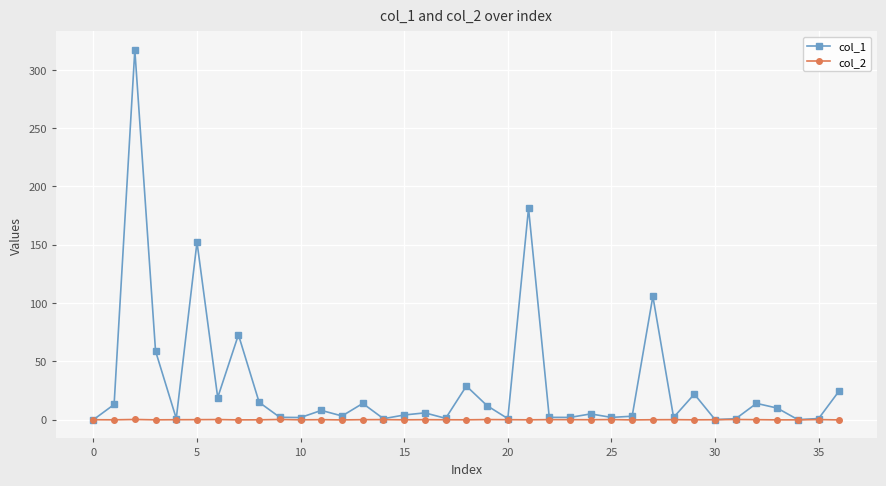

List the series in order of their peak value, highest first.

col_1, col_2